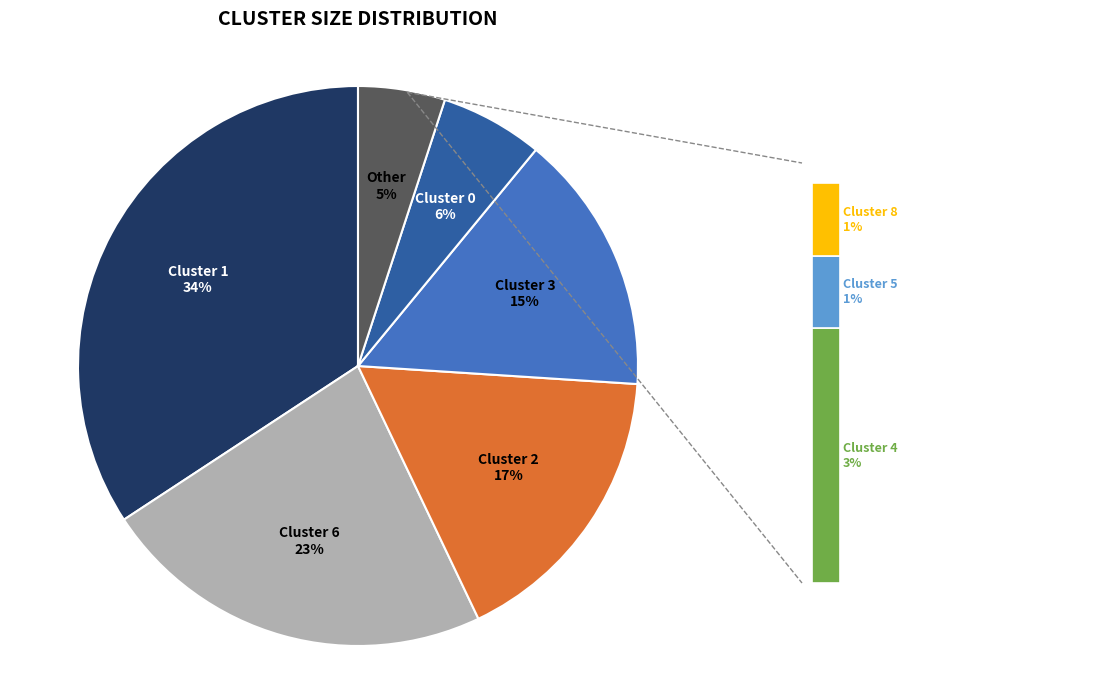

Which has a higher value, Cluster 6 or Cluster 8?

Cluster 6